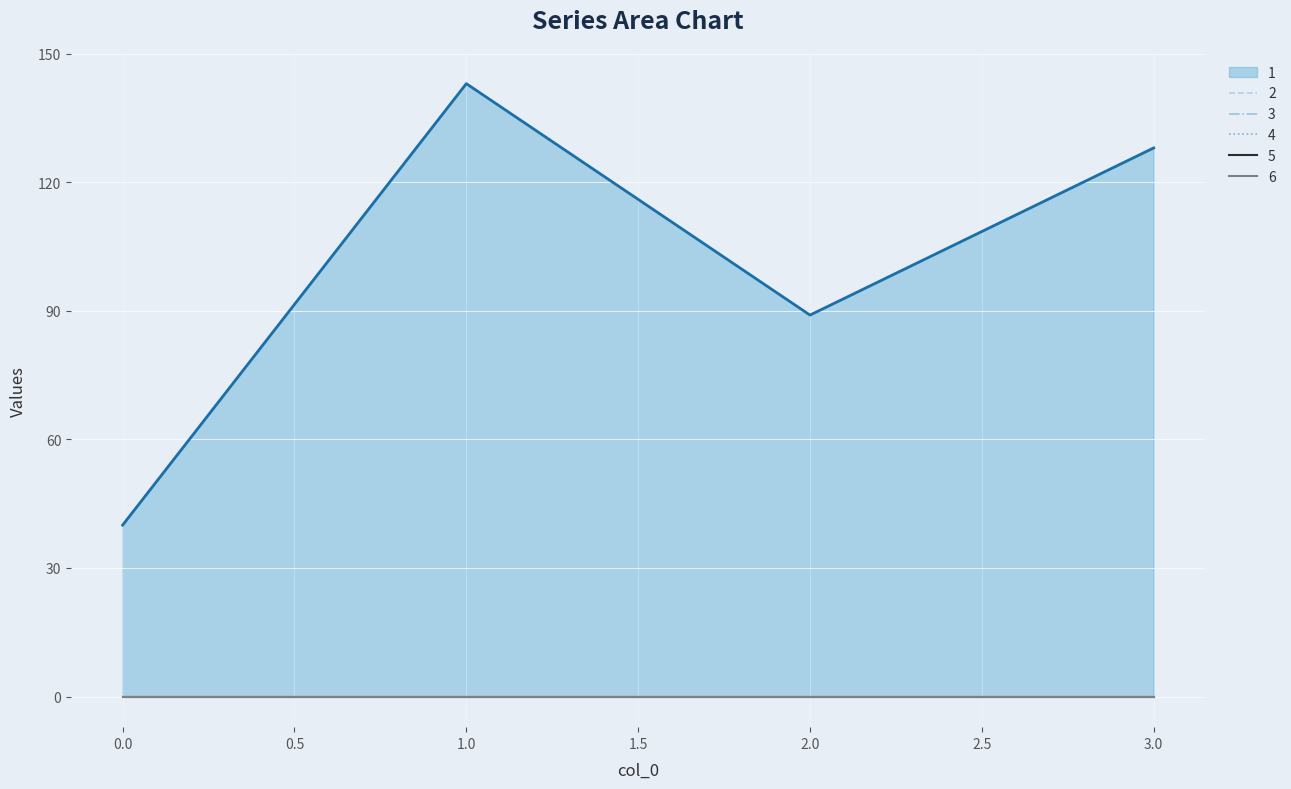

True or false: 4 has a value of 0 at 2.

True